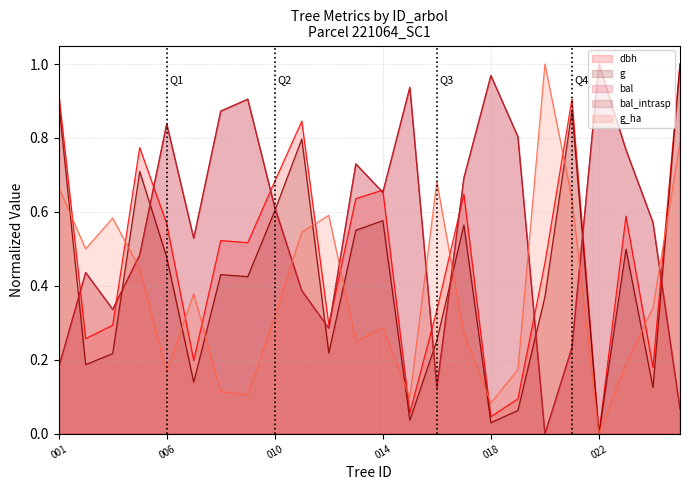

Which series has the largest total across all categories?

bal